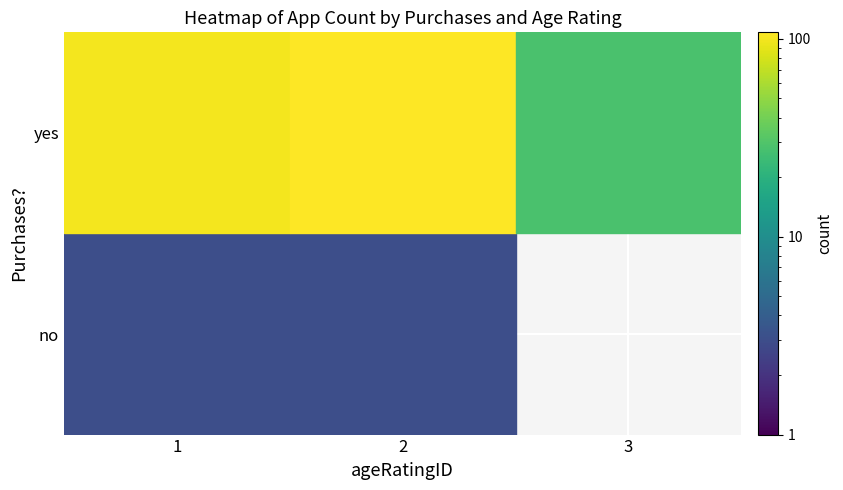

Which label corresponds to the smallest value in the chart?

no_3